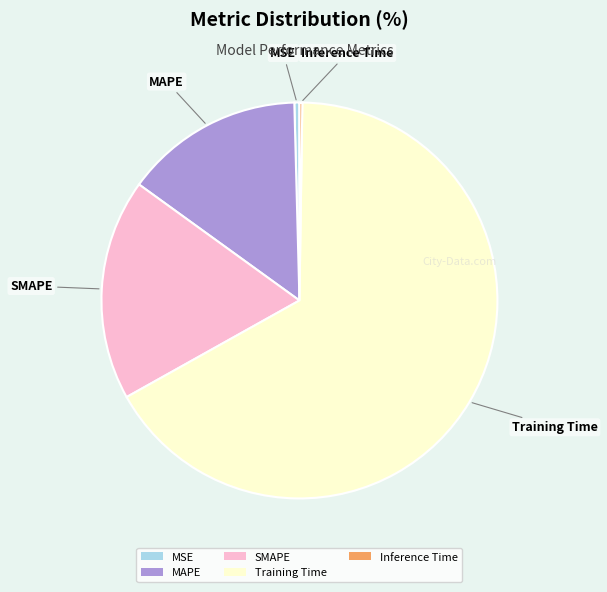

Is it true that MAPE is 10% of the pie?

False